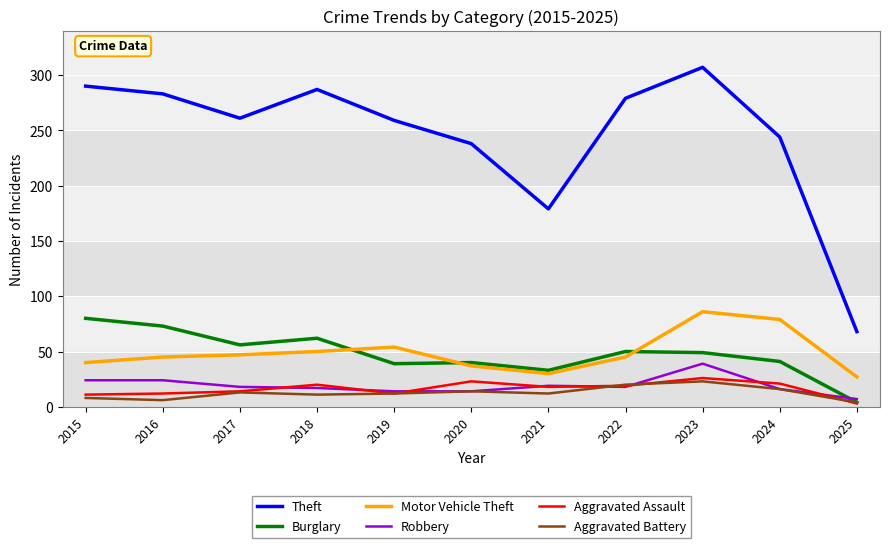

How many categories are shown in the chart?

11